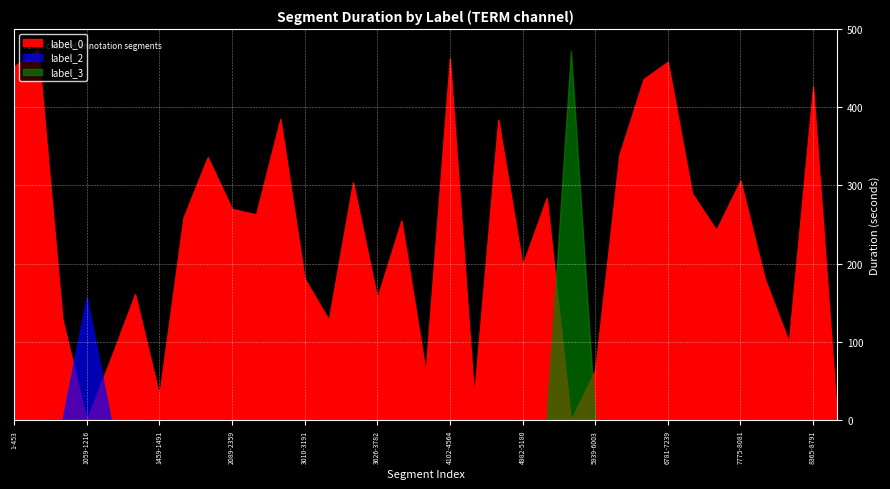

Is it true that label_2 equals -81 at 1492-1751?

False